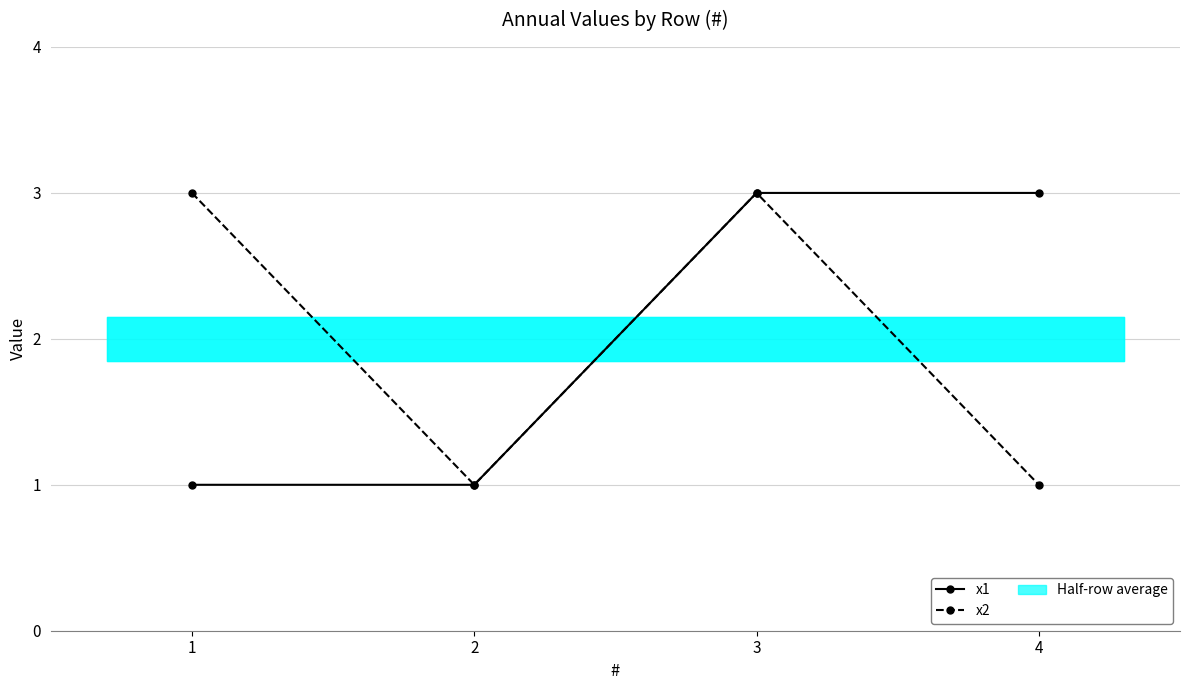

The x2 series shows 3 at 3. True or false?

True